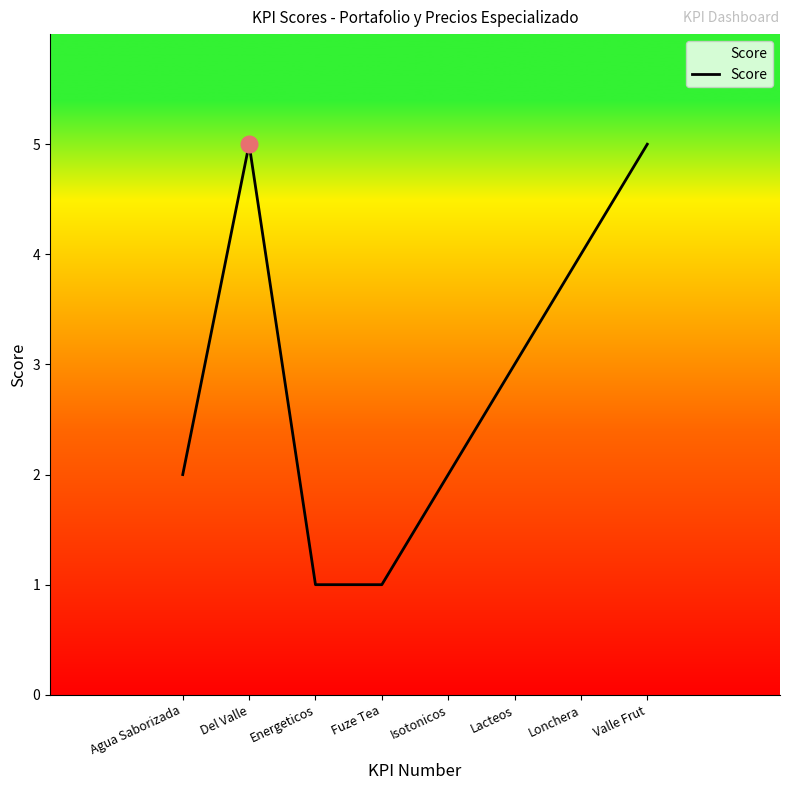

True or false: the data shows 2 at Agua Saborizada.

True